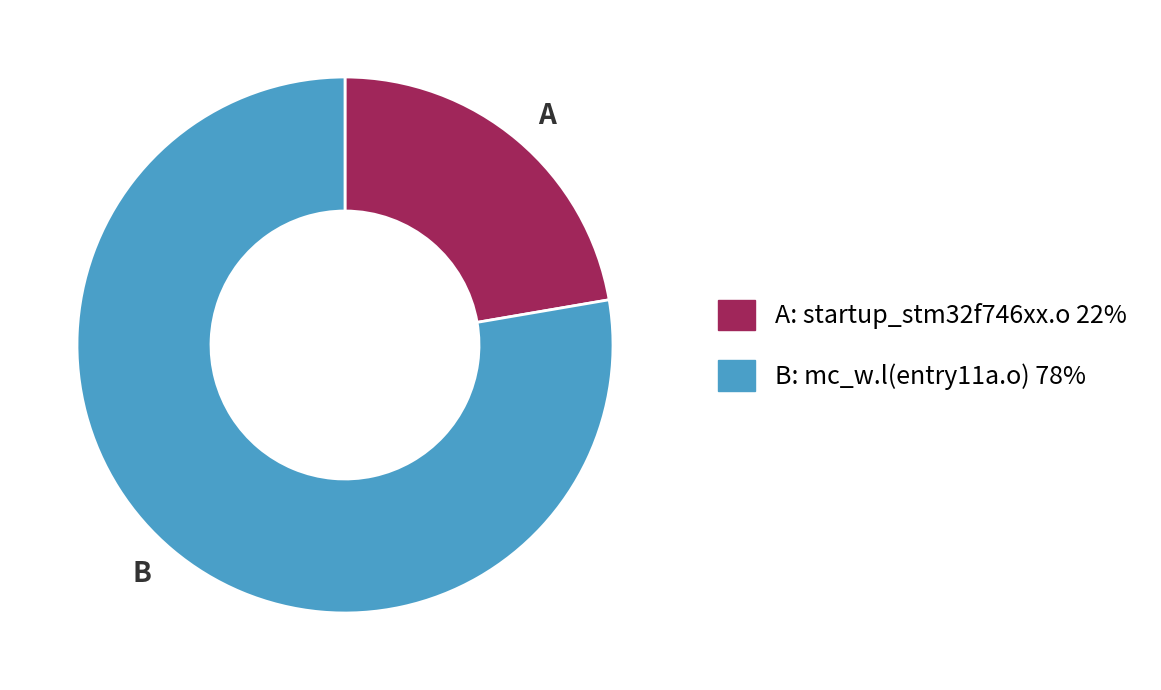

Count the number of slices in the pie.

2